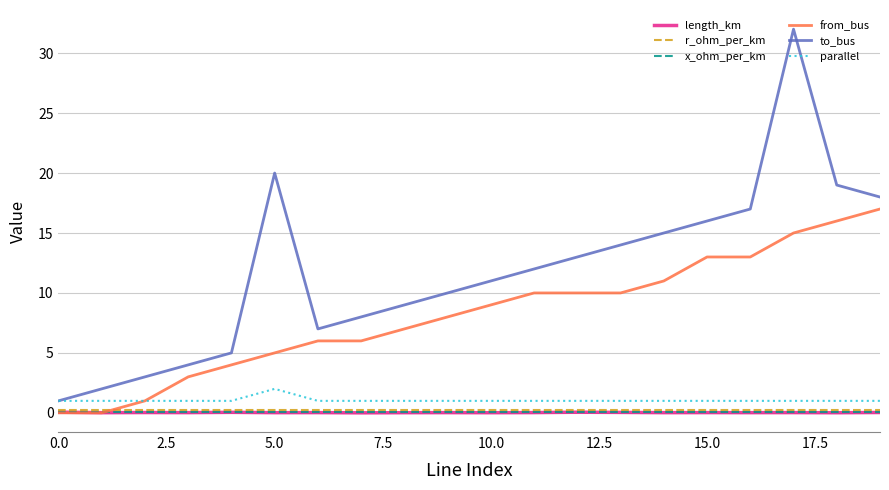

At how many categories does at least one series exceed 24?

1